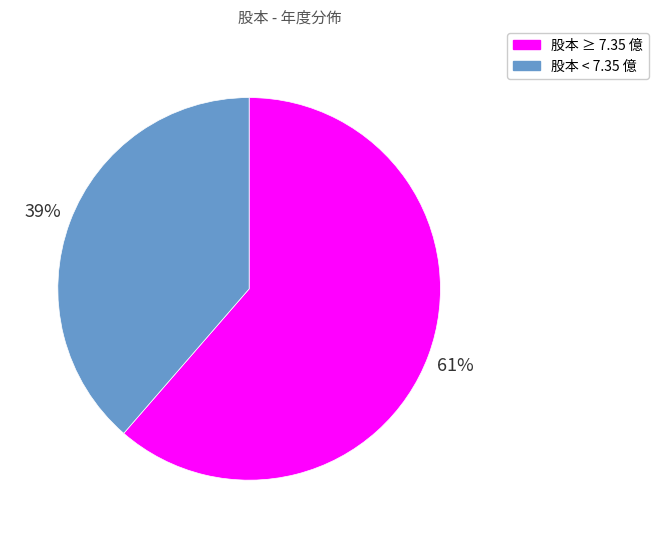

Rank the categories by value from lowest to highest.

股本 < 7.35 億, 股本 ≥ 7.35 億